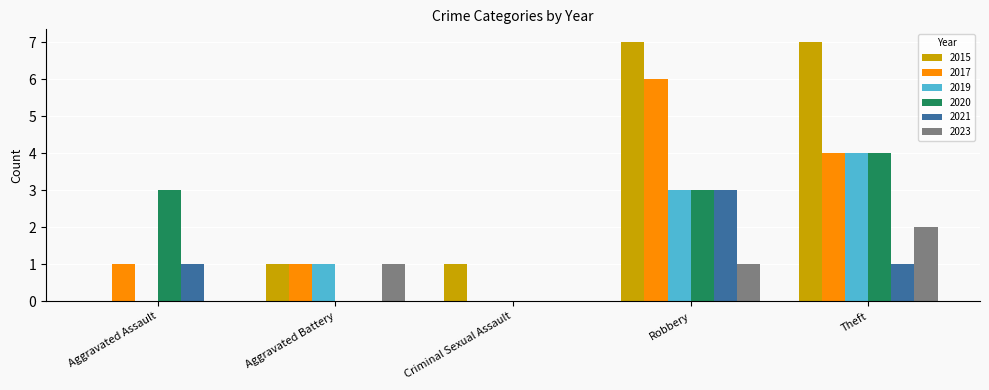

True or false: 2023 has a value of 1 at Aggravated Assault.

False